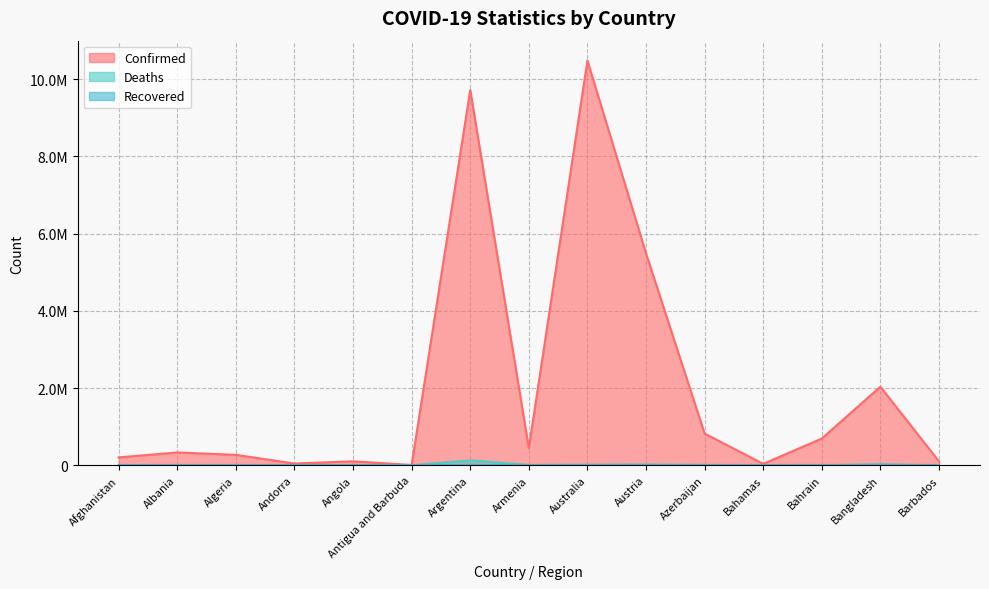

True or false: Confirmed has more than 0 interior local peaks.

True